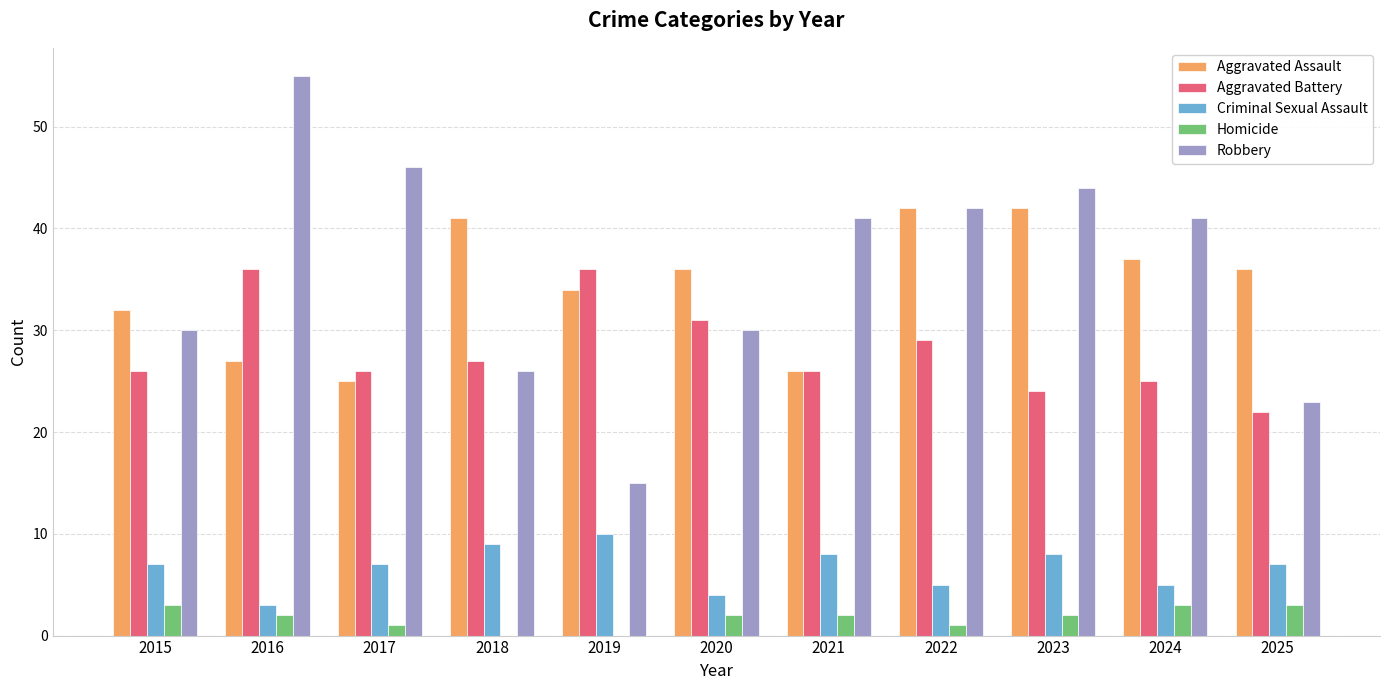

Read the Homicide value at 2025.

3